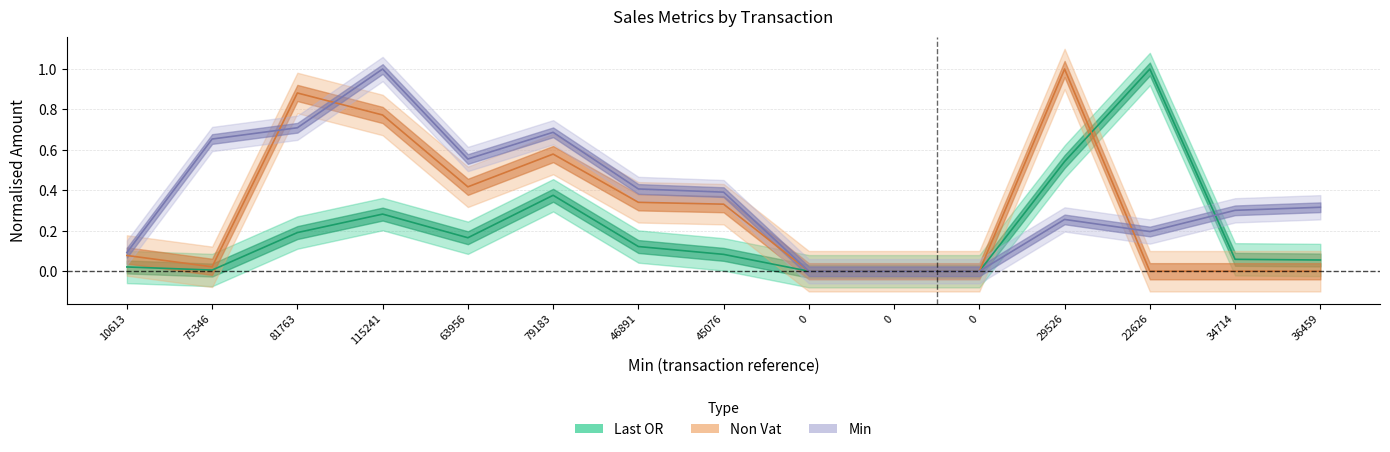

At which category does the chart reach its peak across all series?

22626